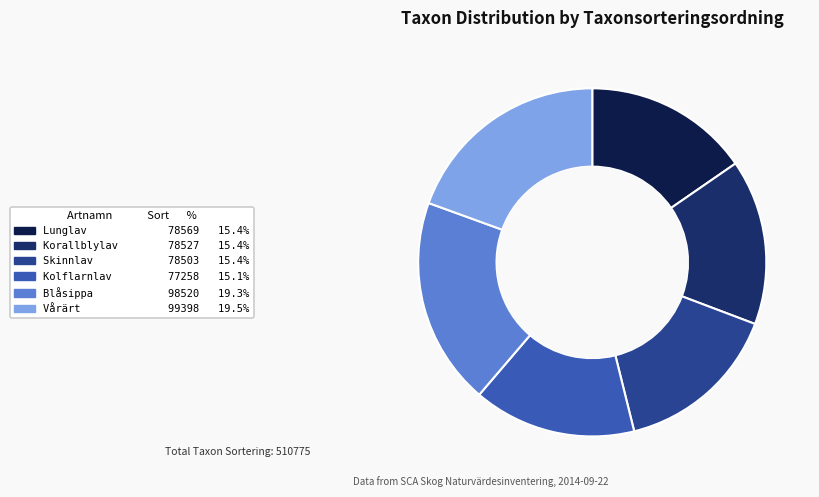

Count the number of slices in the pie.

6